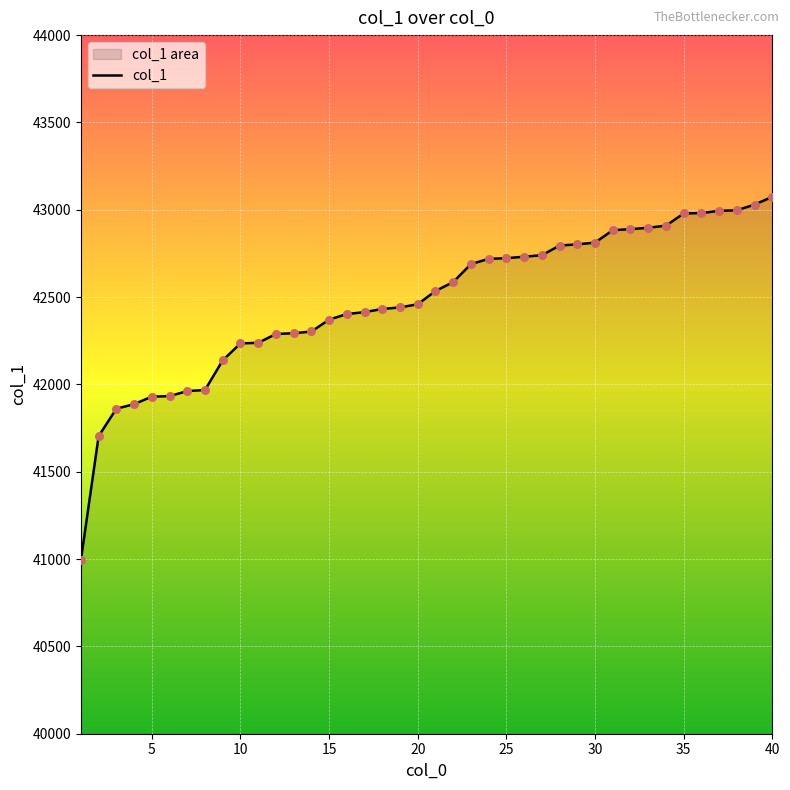

Is it true that the value at 40 is 69778?

False